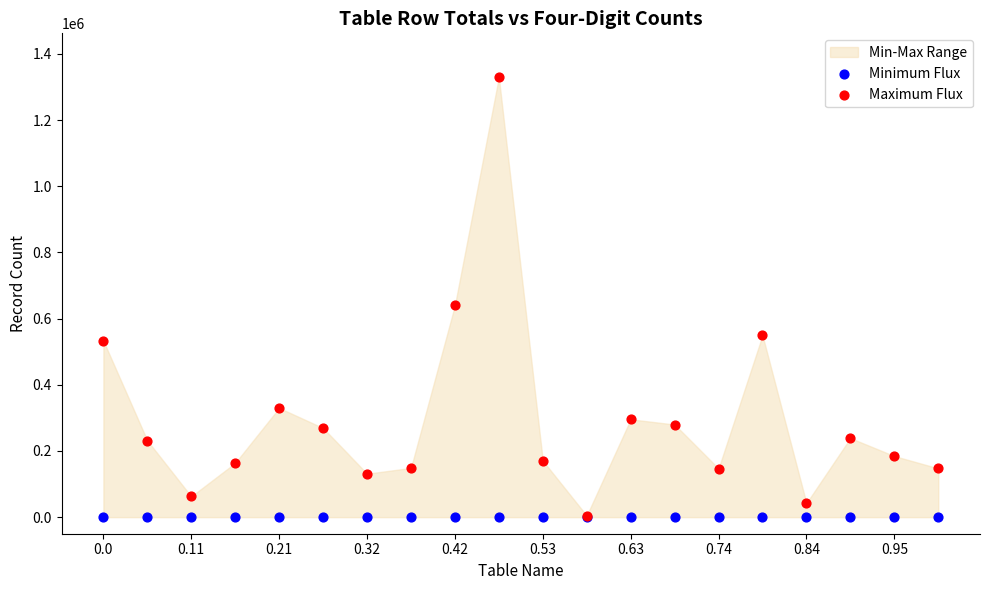

In the Maximum Flux series, what Y value is closest to 666840?

640210